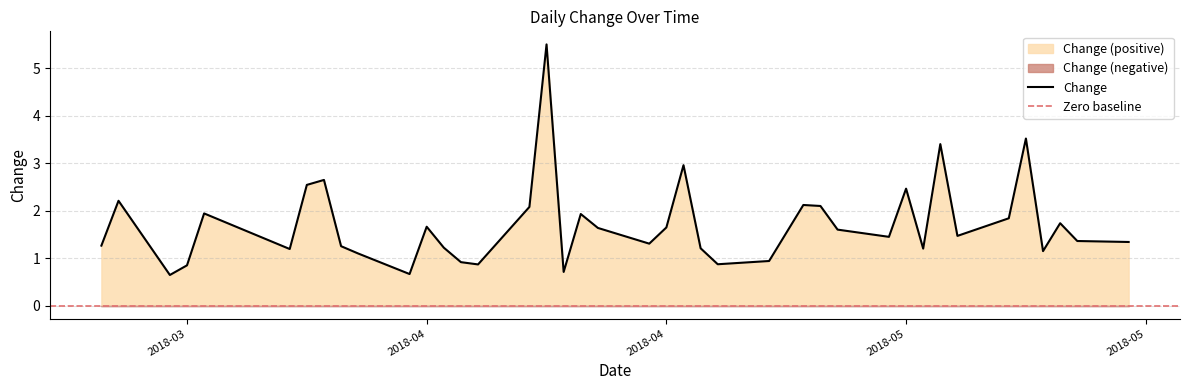

Where is the first local minimum?

3